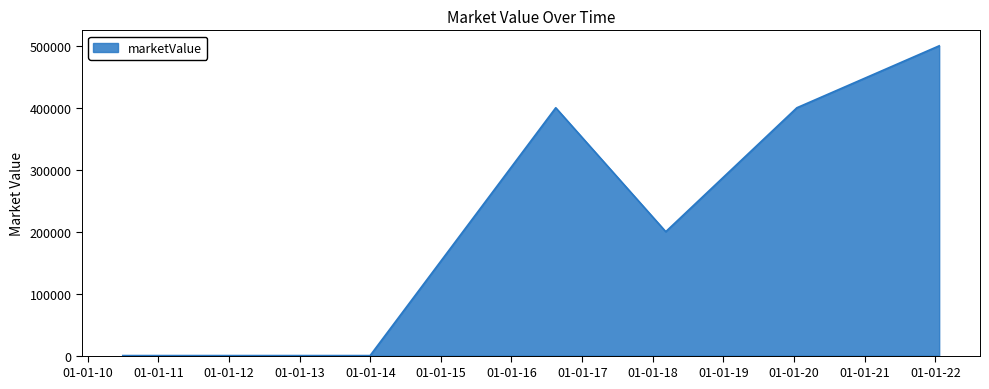

What is the greatest value displayed?

500000